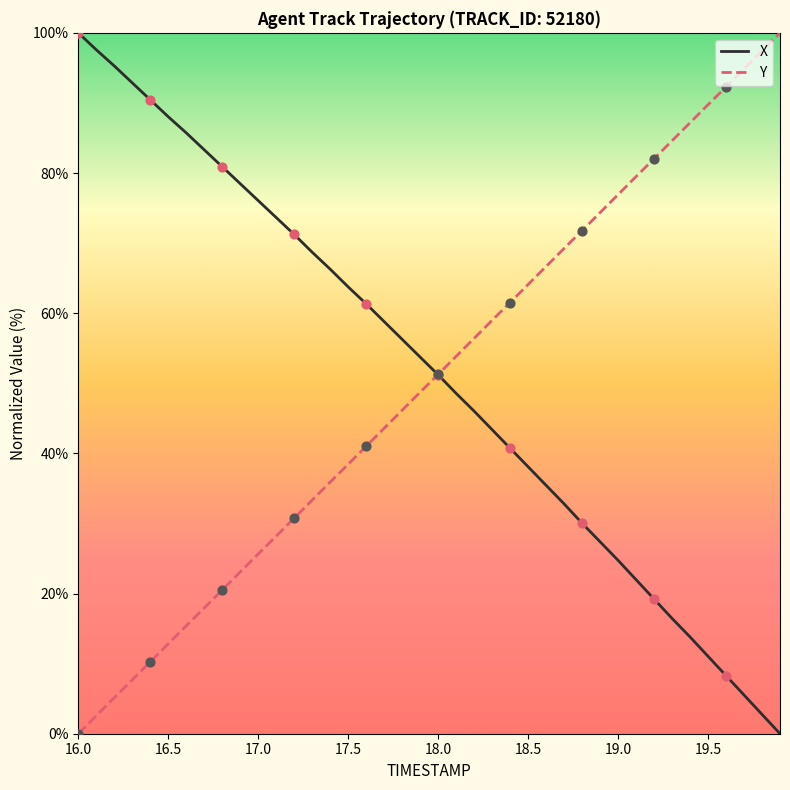

At how many categories does at least one series exceed 1?

40